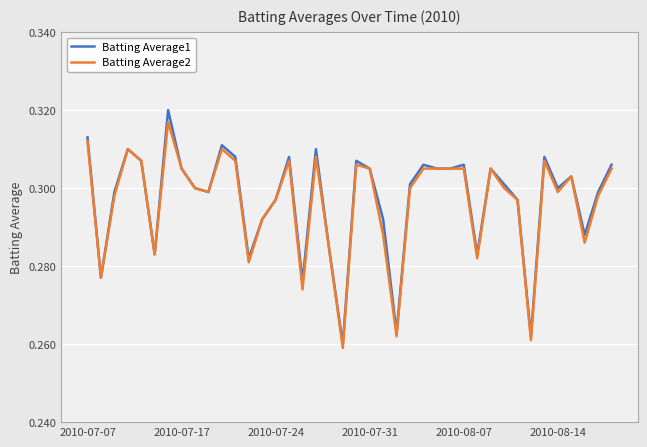

What is the difference between the maximum and minimum values in the Batting Average1 series?

0.1